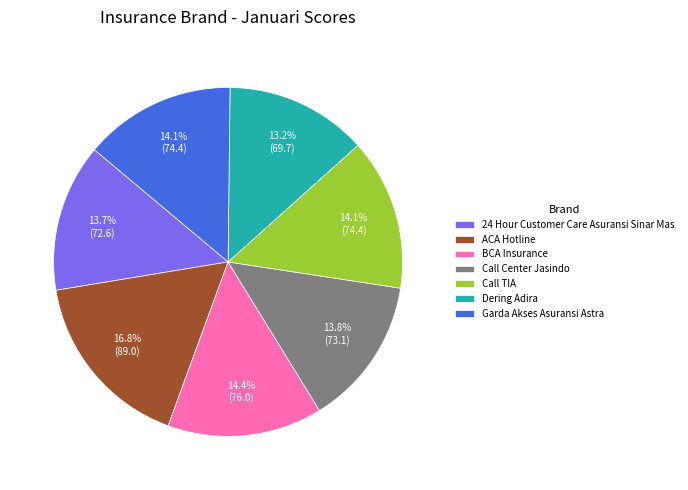

To the nearest percent, what is the difference between the largest and smallest slice percentages?

4%